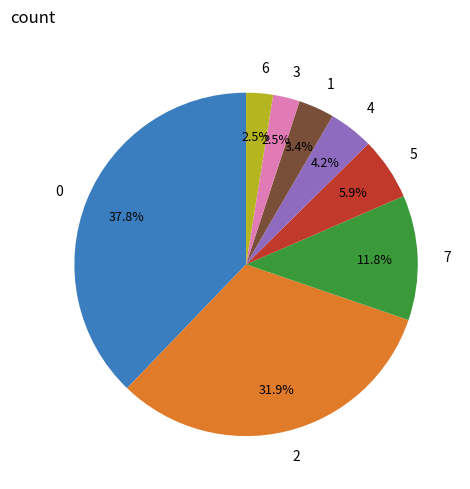

Is it true that 7 is 18% of the pie?

False